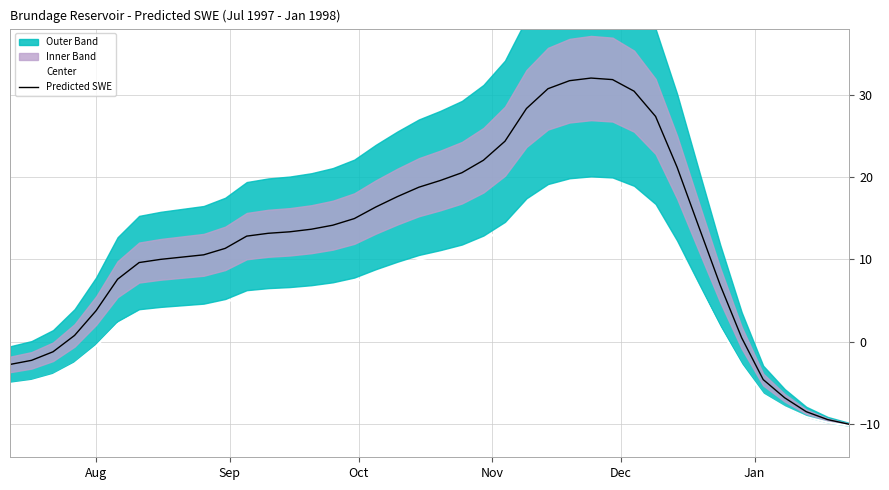

What is the sum of all Predicted SWE values?

494.7